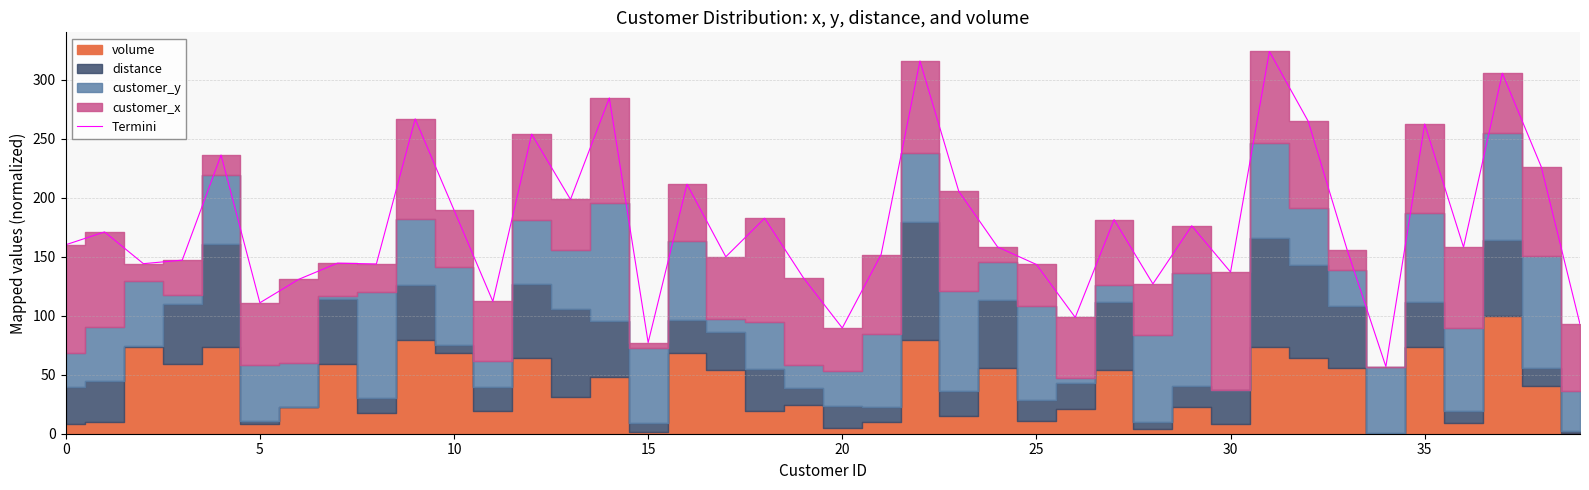

What is the change in value from 16 to 38?

+14.9